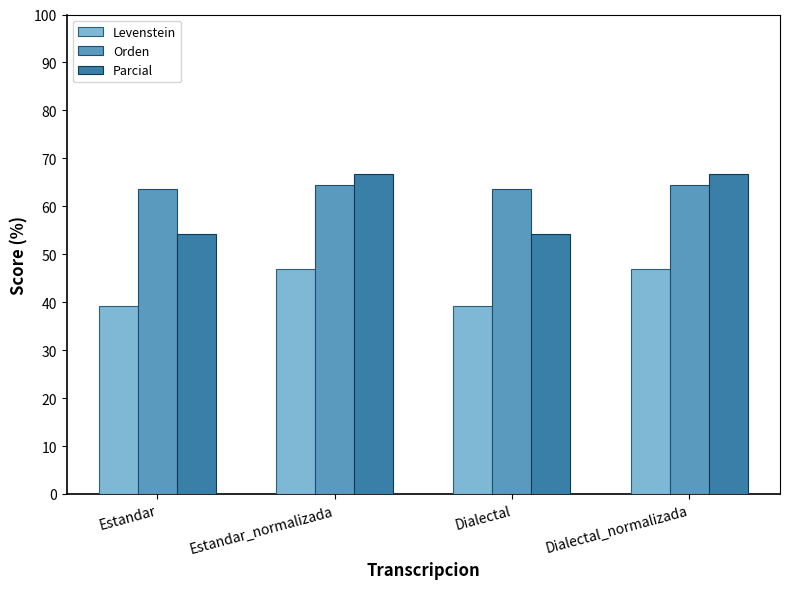

The Orden series shows 85.0 at Dialectal. True or false?

False